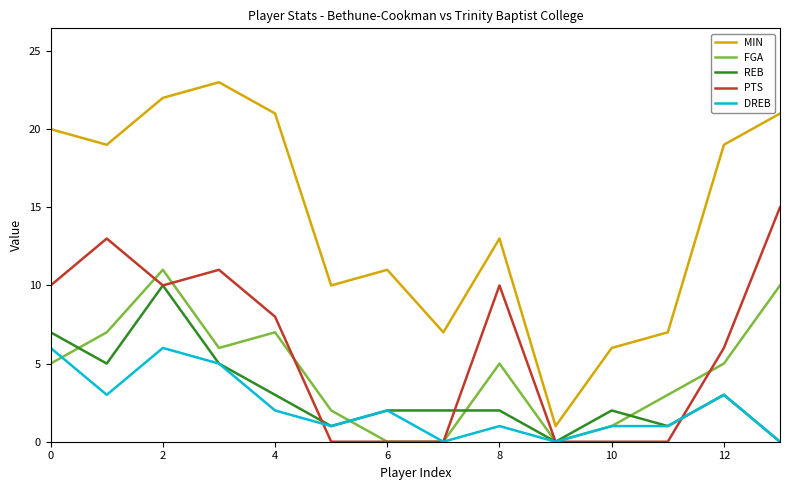

True or false: PTS and MIN cross at least once.

False